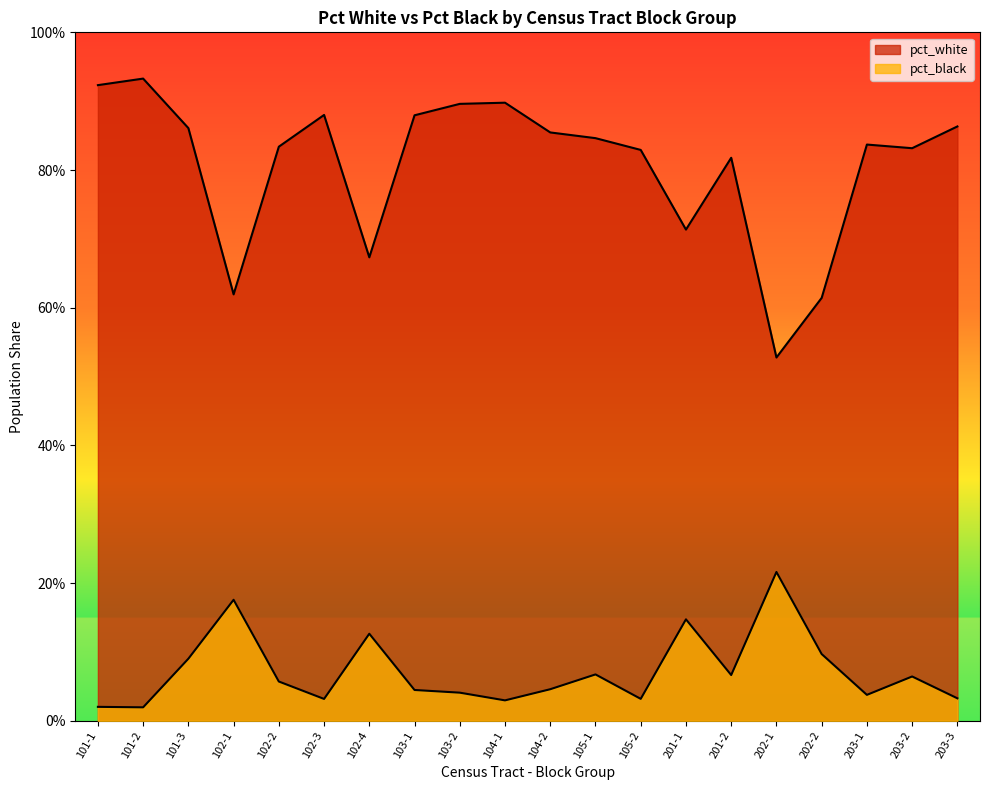

List the series in order of their peak value, lowest first.

pct_black, pct_white